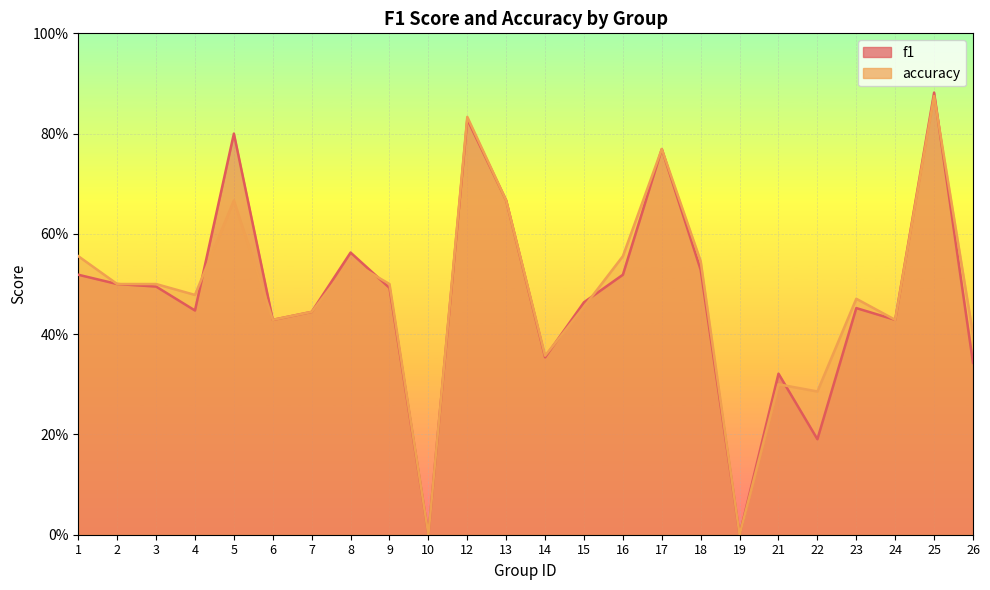

True or false: accuracy and f1 cross at least once.

True